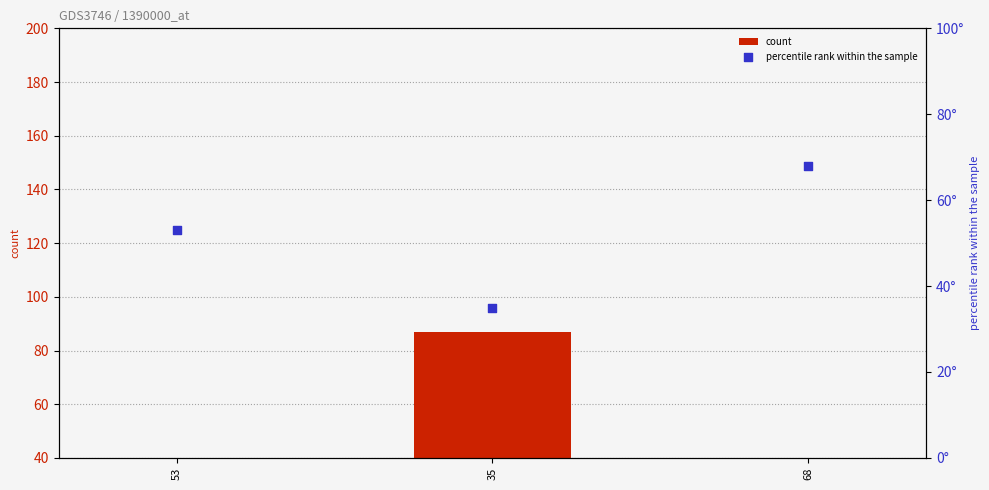

Which series has the largest Y range (max minus min)?

count